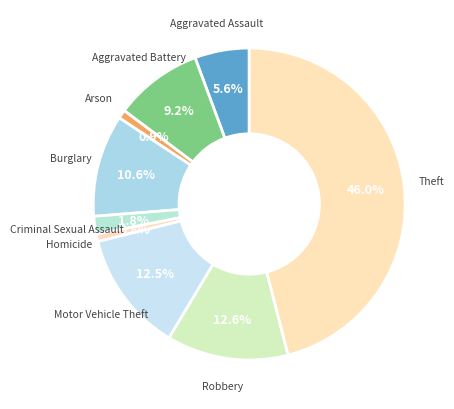

Rank the categories by value from highest to lowest.

Theft, Robbery, Motor Vehicle Theft, Burglary, Aggravated Battery, Aggravated Assault, Criminal Sexual Assault, Arson, Homicide